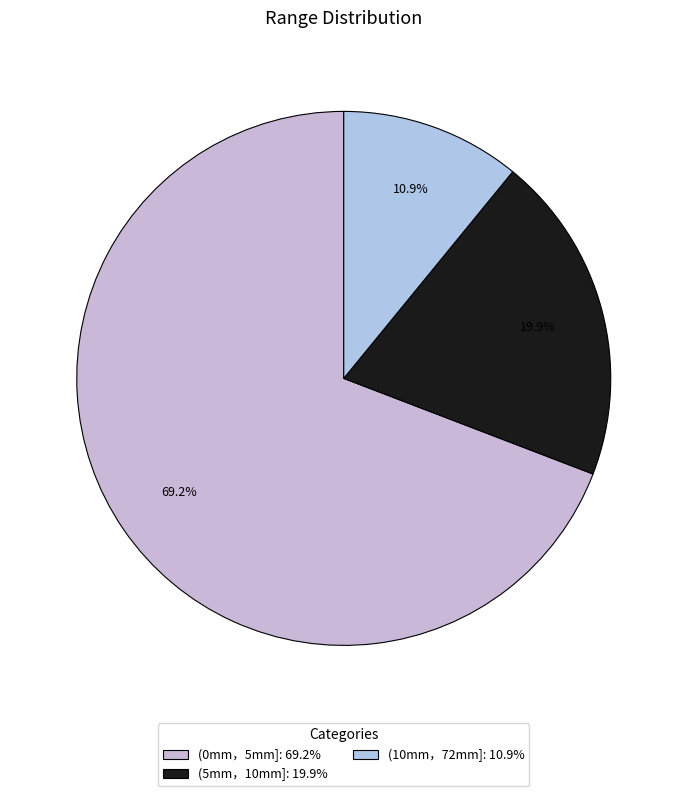

What is the ratio of the value at (10mm，72mm] to the value at (0mm，5mm]?

0.2